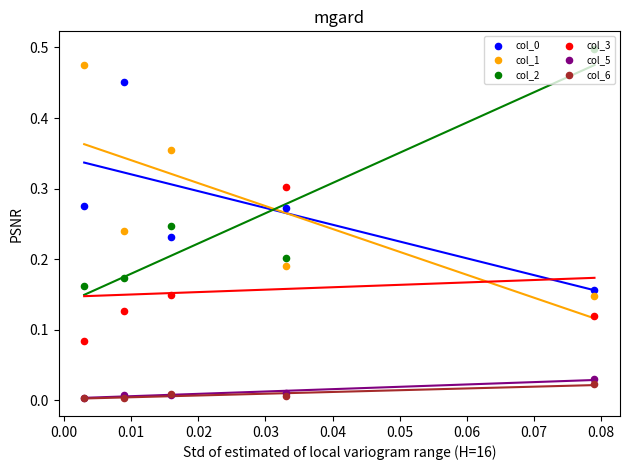

Which series contains the lowest Y value?

col_6